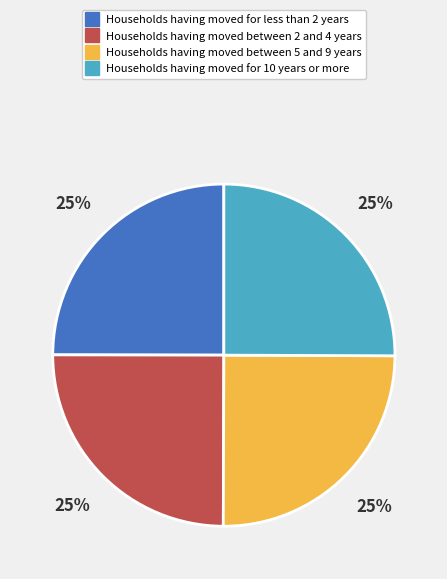

Does any single category account for the majority?

No